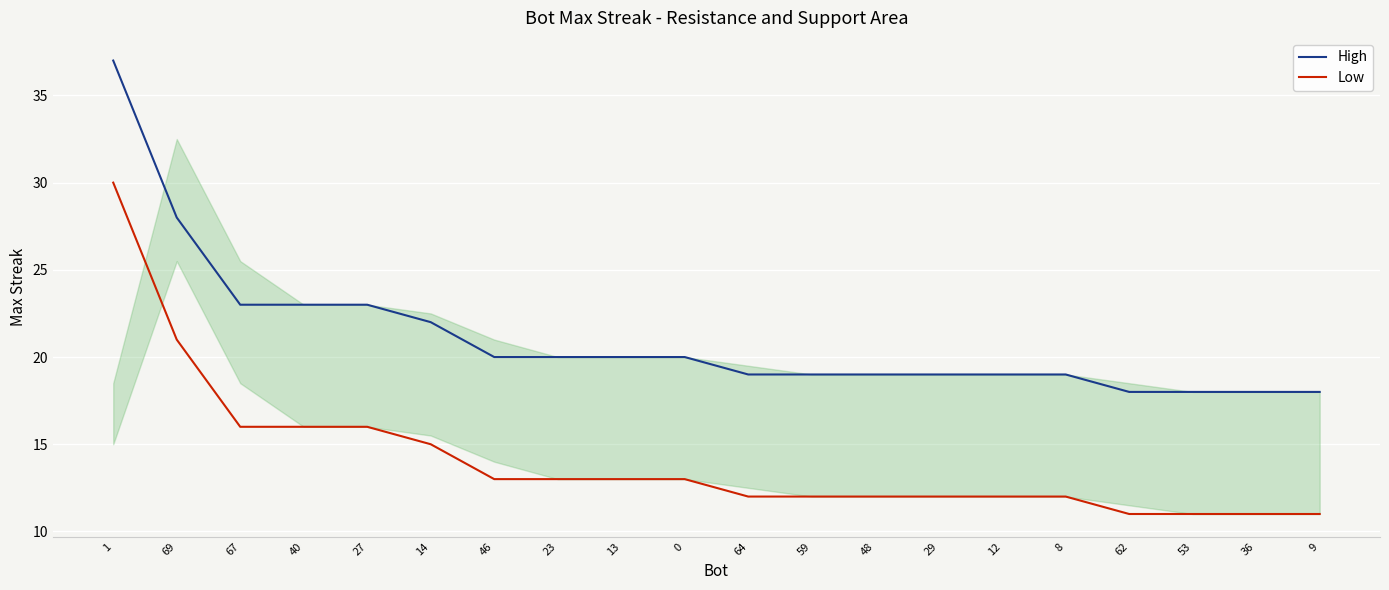

What value does the High series have at 64?

19